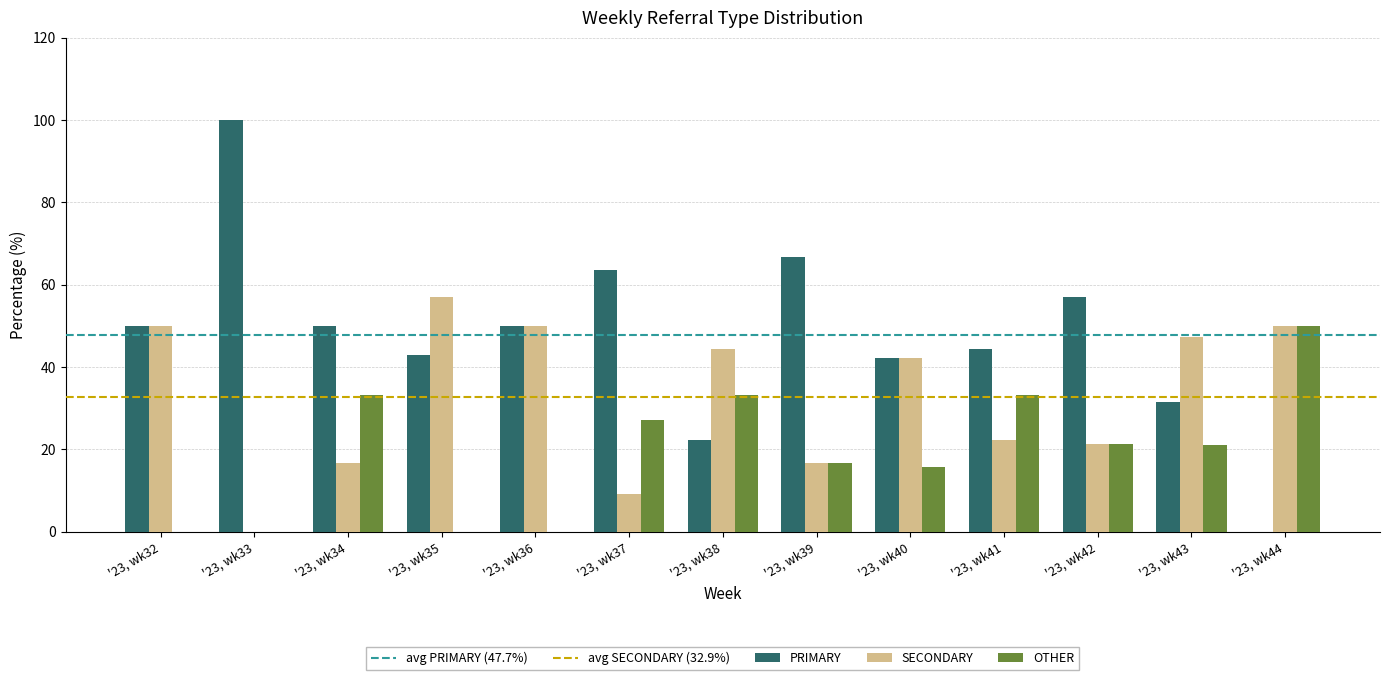

Between '23, wk37 and '23, wk43, which series saw the biggest shift?

SECONDARY